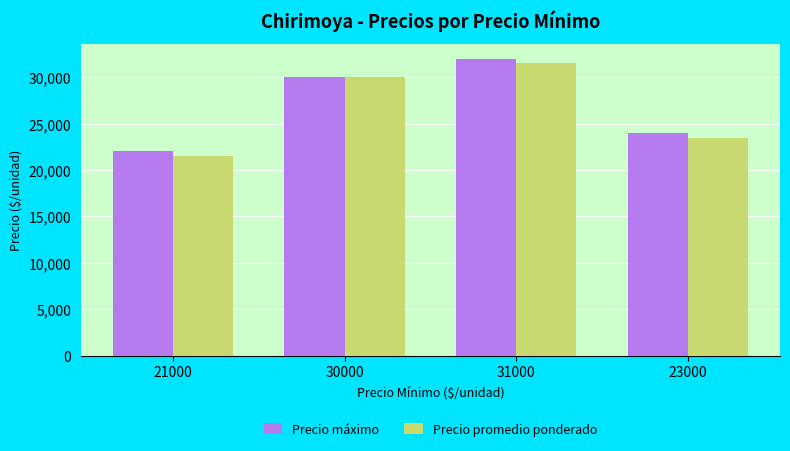

How many bars are there in total?

8